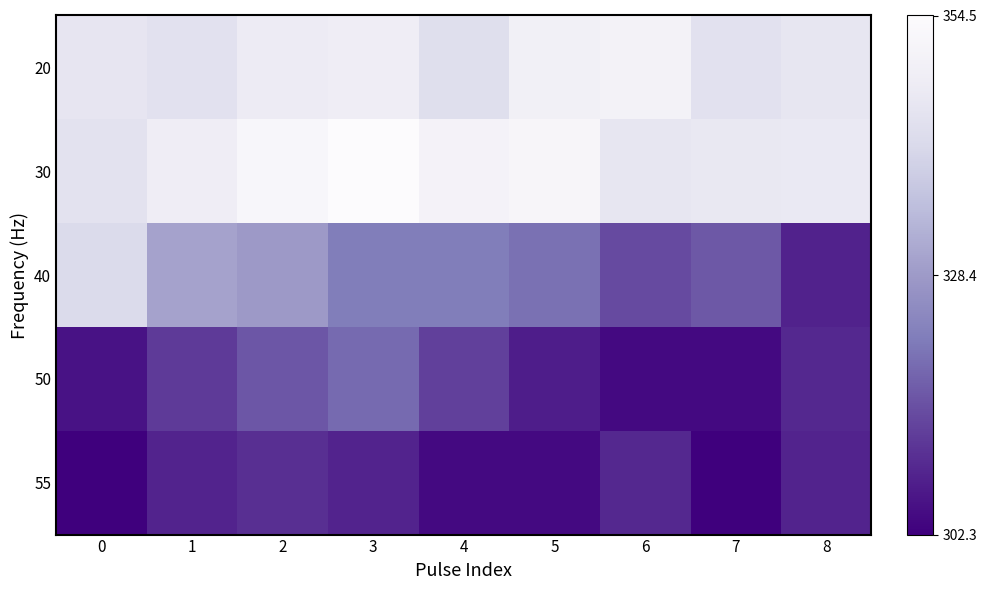

At how many categories does at least one series exceed 333?

9